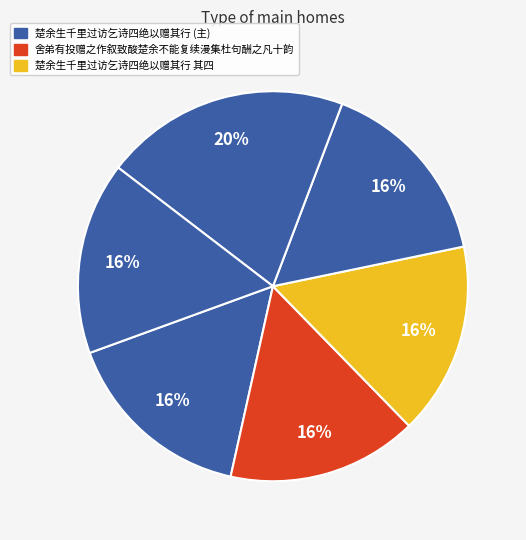

How many slices are in this pie chart?

6